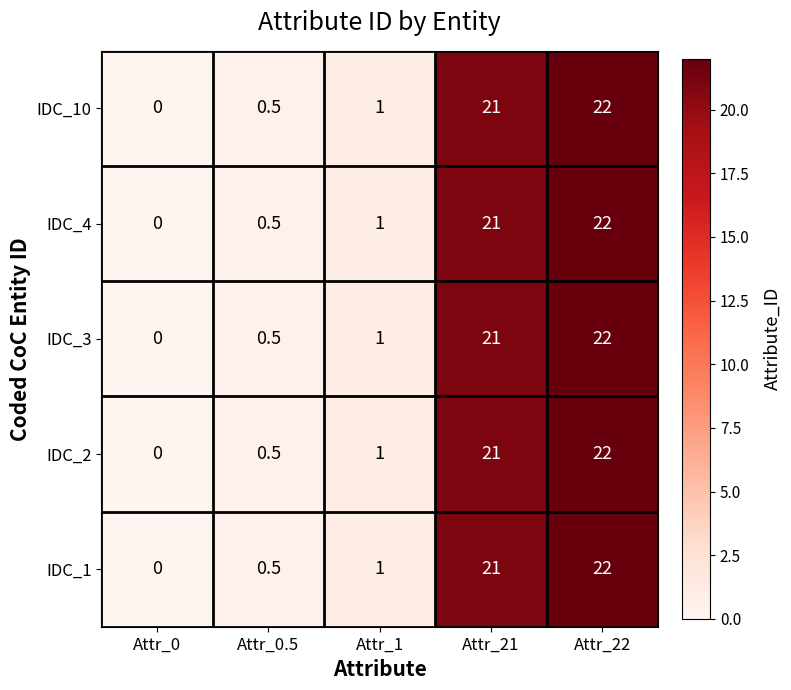

The IDC_10 series shows 0.5 at Attr_0.5. True or false?

True